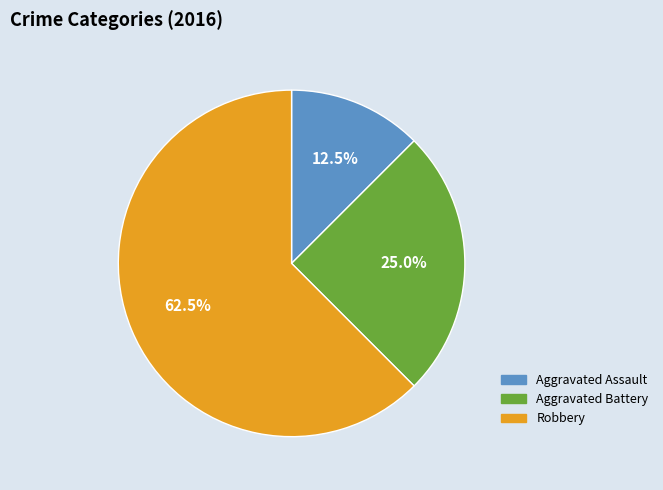

Which category has the smallest portion of the pie?

Aggravated Assault